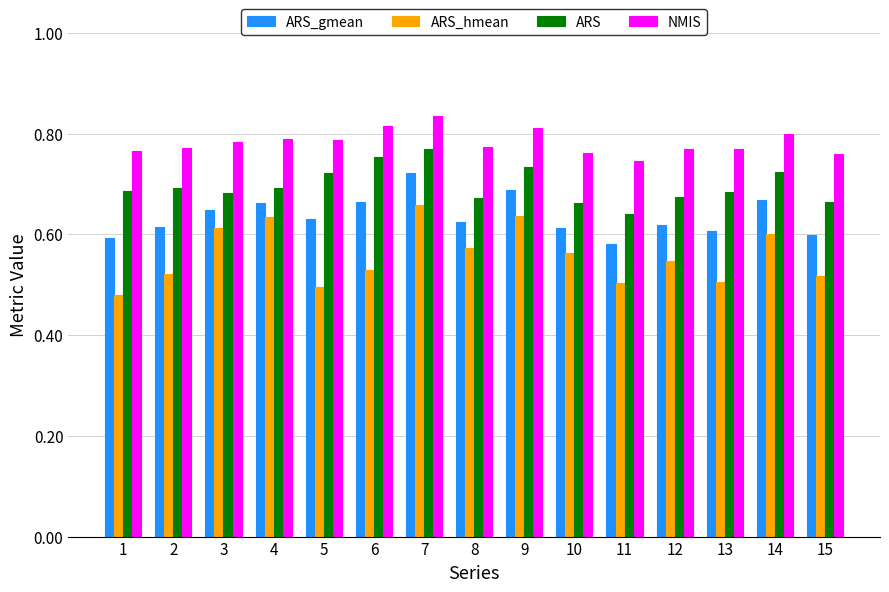

Rank the series by their maximum value, from highest to lowest.

NMIS, ARS, ARS_gmean, ARS_hmean